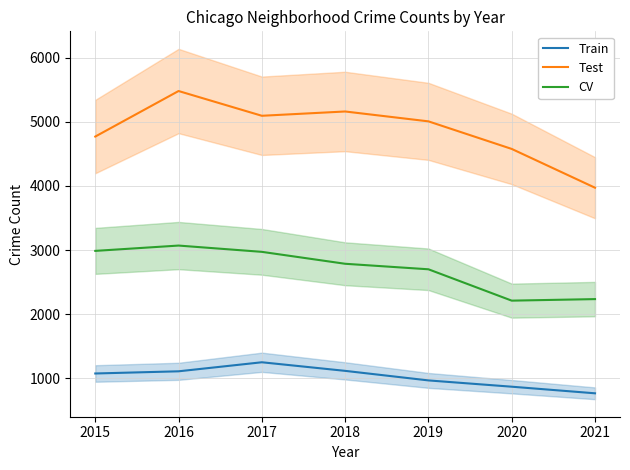

What is the smallest value displayed?

767